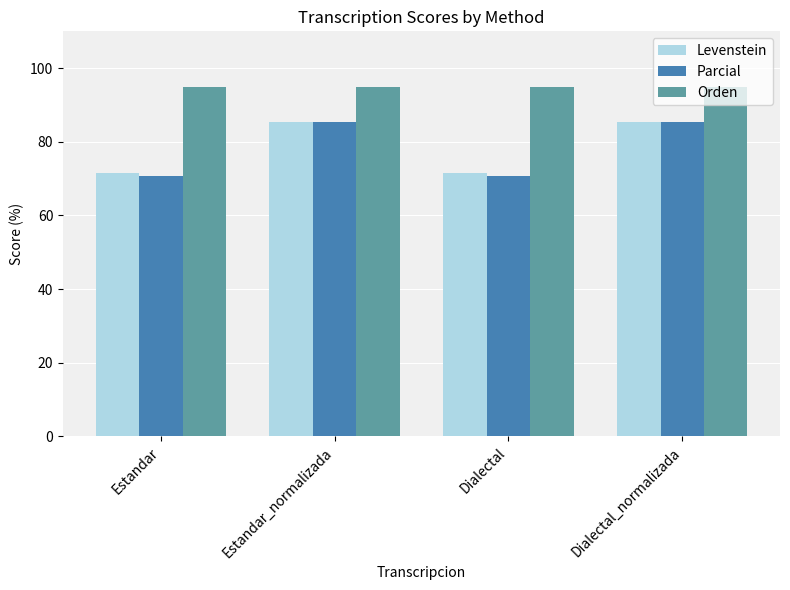

How many bars are there in total?

12